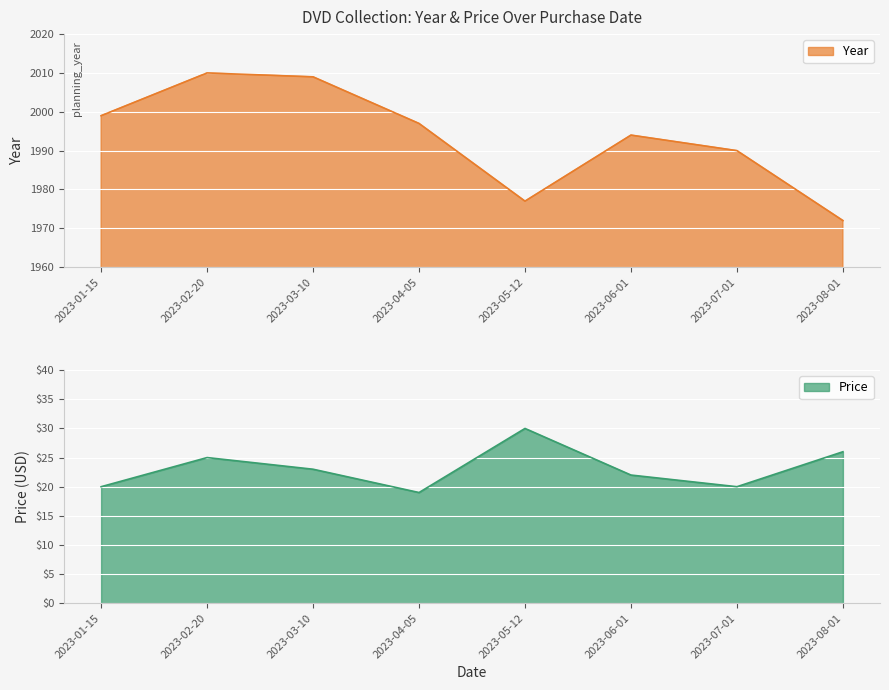

What is the label of the 1st point from the right?

2023-08-01